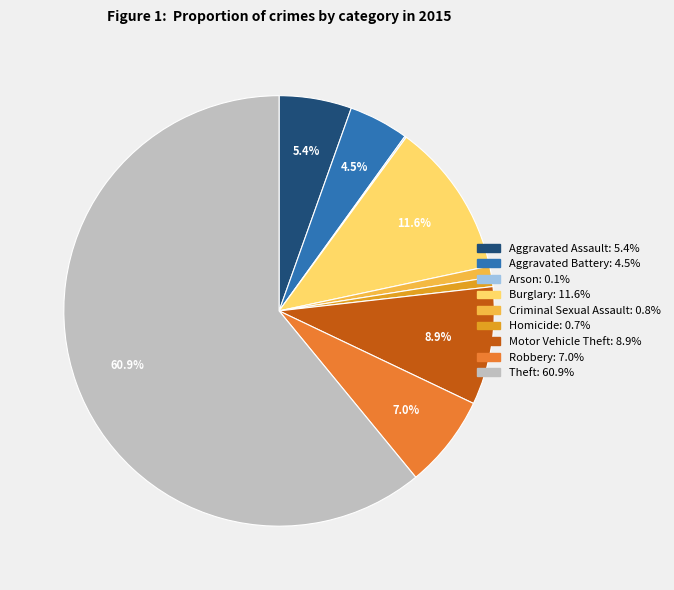

Combined, do Robbery and Burglary account for over 50%?

No